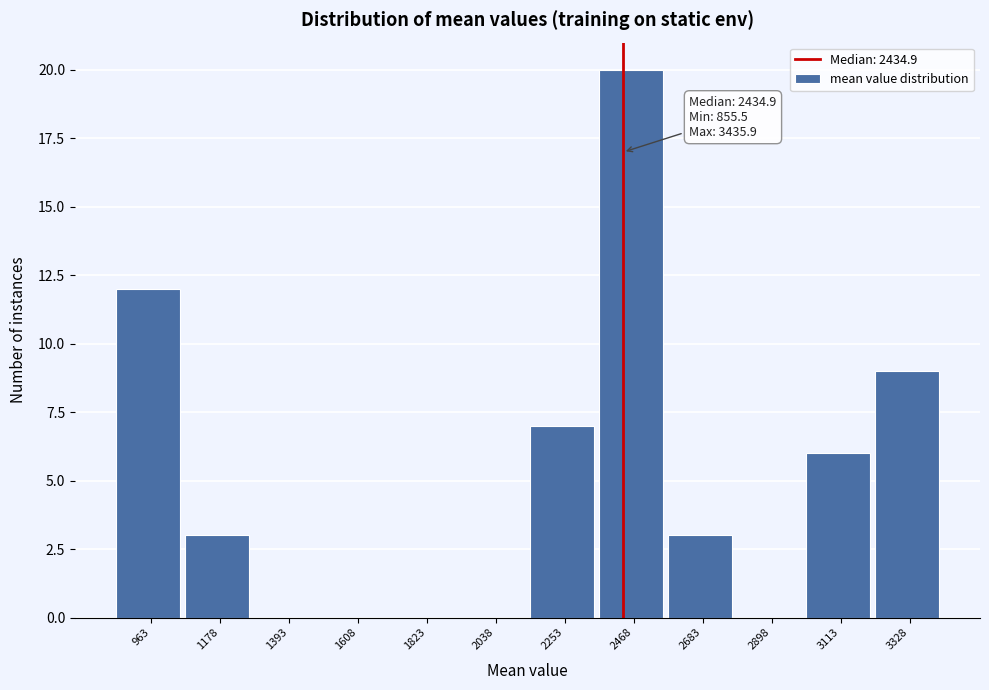

Which range on the x-axis has the tallest bar?

2350 to 2600